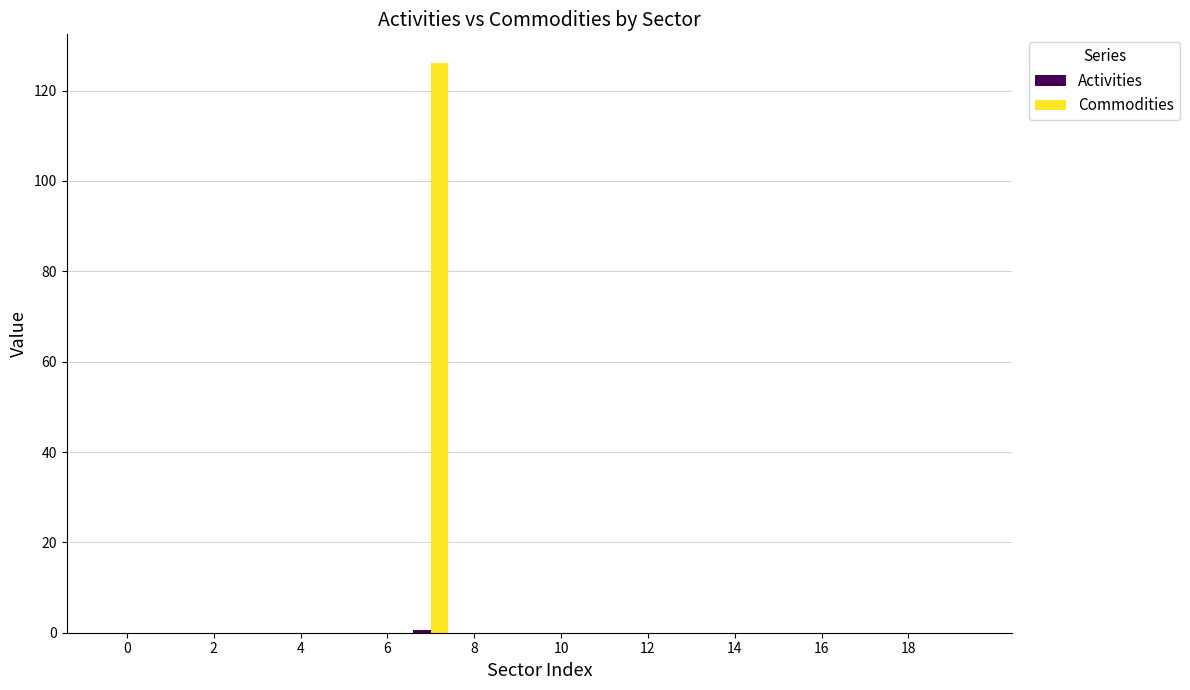

What is the highest value of the Commodities series?

126.2